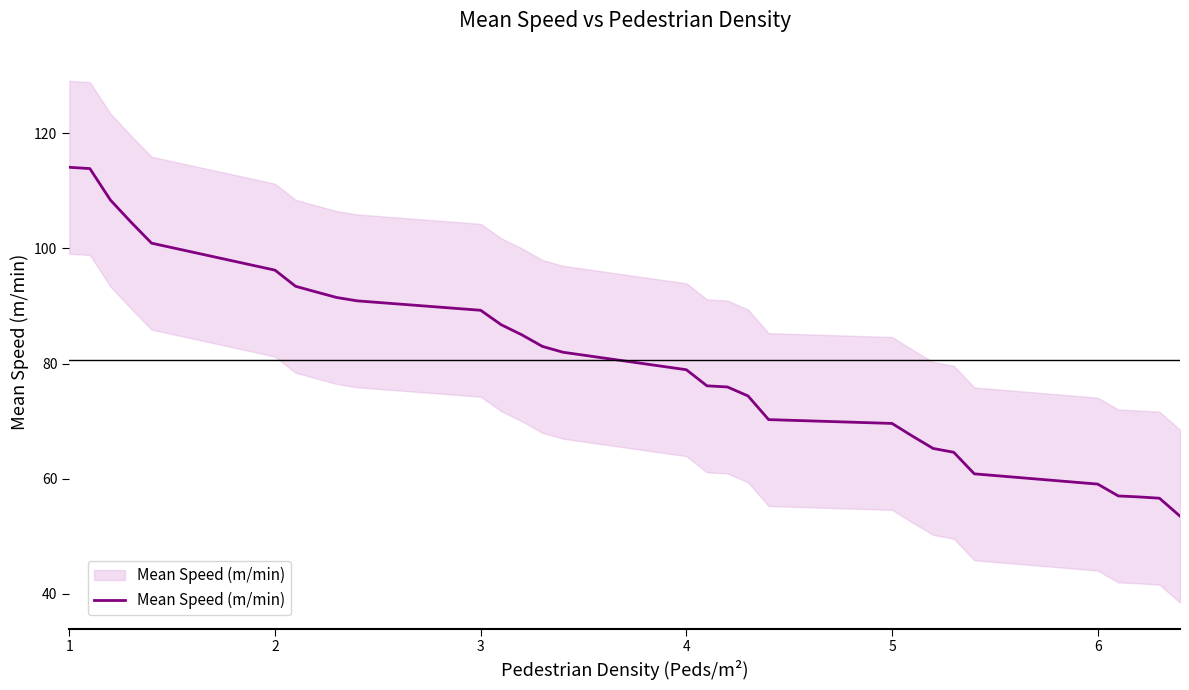

Reading left to right, extract all data points from this chart.

114.1	113.8	108.4	104.5	100.9	96.2	93.4	92.4	91.5	90.9	89.2	86.7	85.0	83.0	82.0	78.9	76.1	75.9	74.4	70.3	69.6	67.4	65.3	64.6	60.8	59.1	57.0	56.8	56.6	53.5